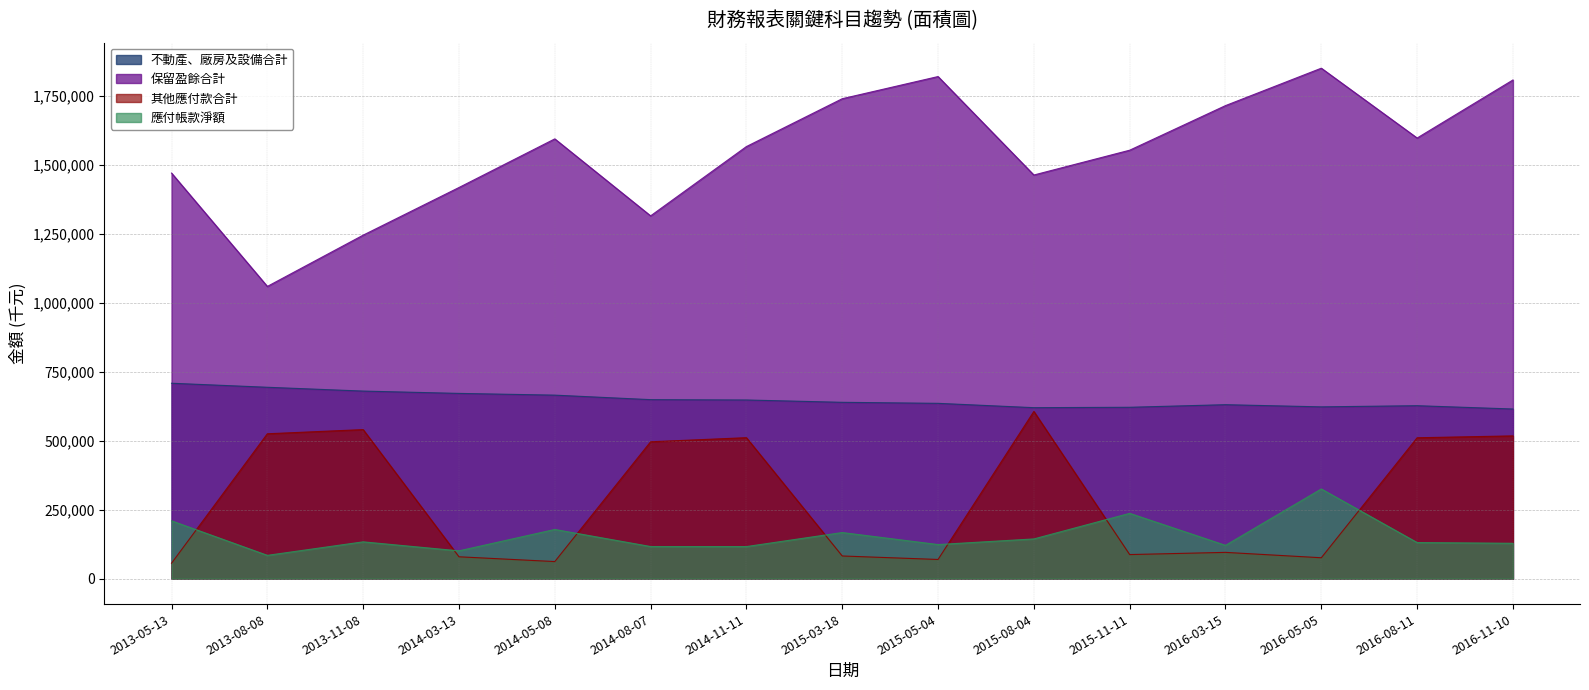

True or false: 其他應付款合計 and 保留盈餘合計 cross at least once.

False